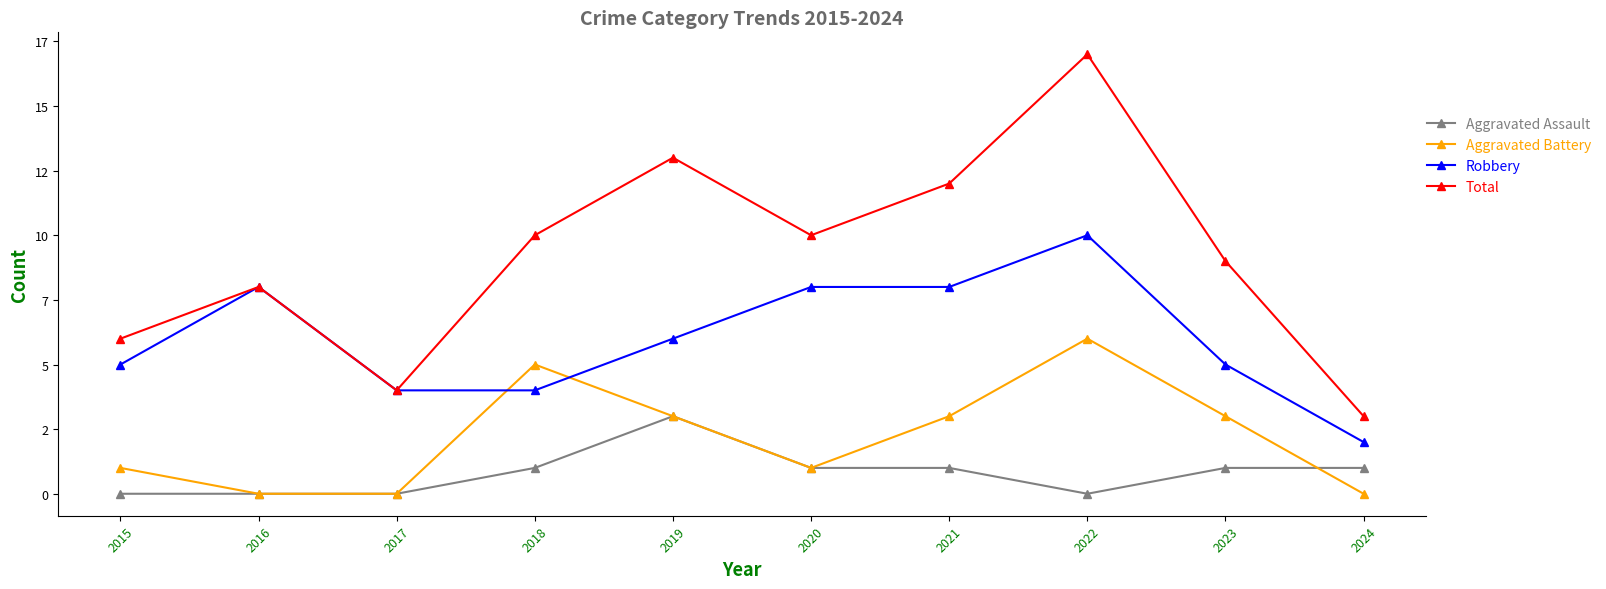

What are all the series names shown in the legend?

Aggravated Assault, Aggravated Battery, Robbery, Total